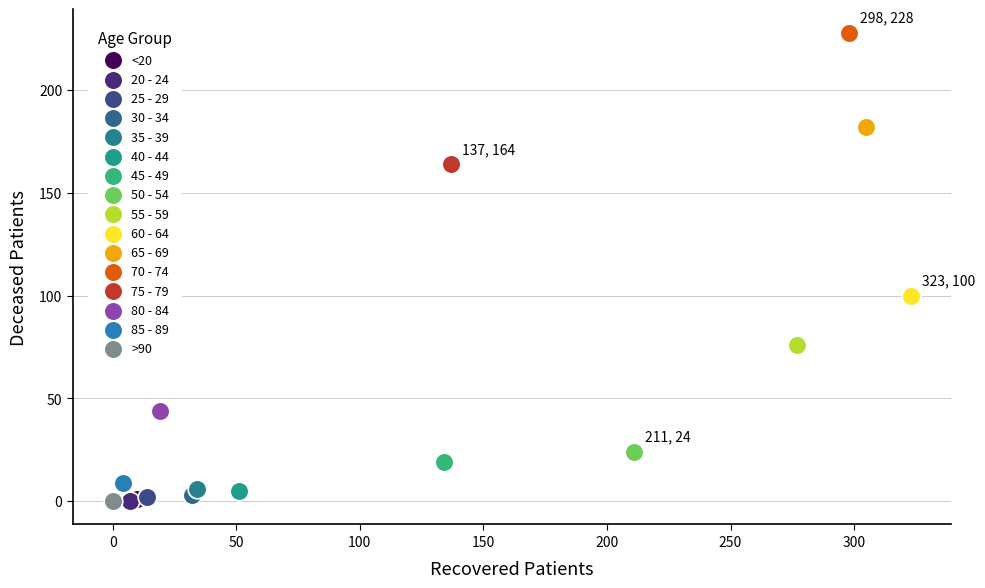

Which series contains the highest Y value?

70 - 74